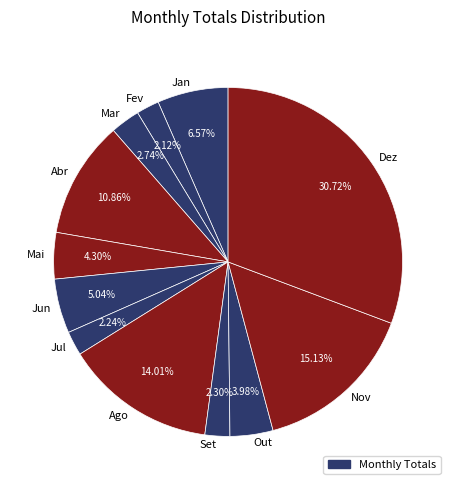

True or false: Abr accounts for 11% of the total.

True